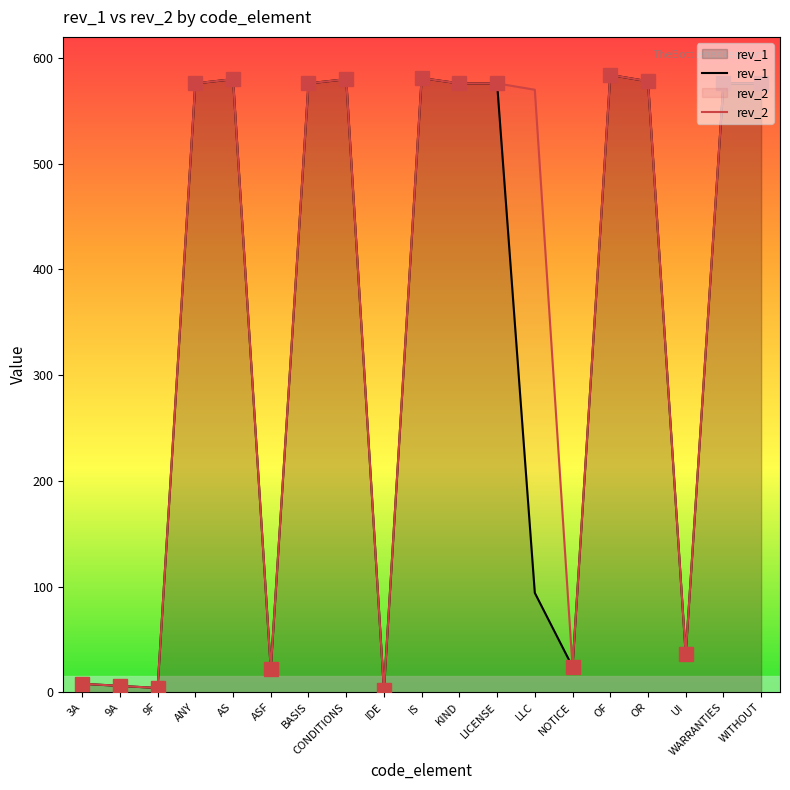

What is the difference between the second highest and minimum values in the rev_2 series?

579